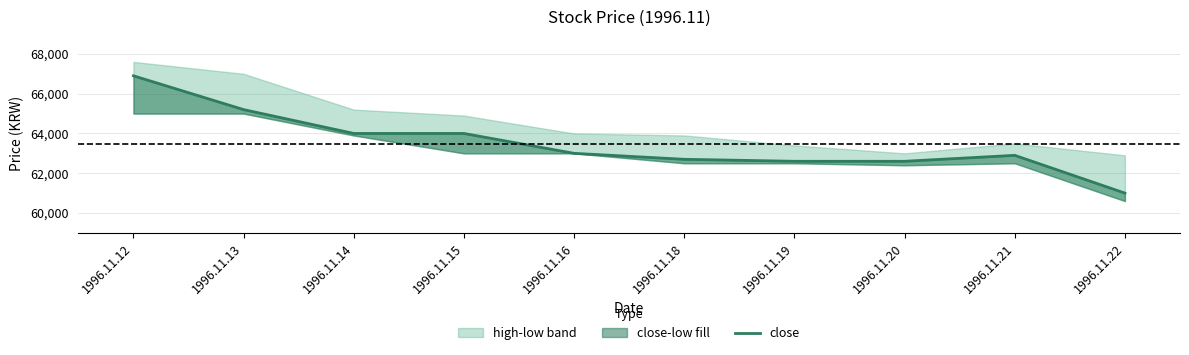

Is it true that the value at 1996.11.16 is 63000?

True